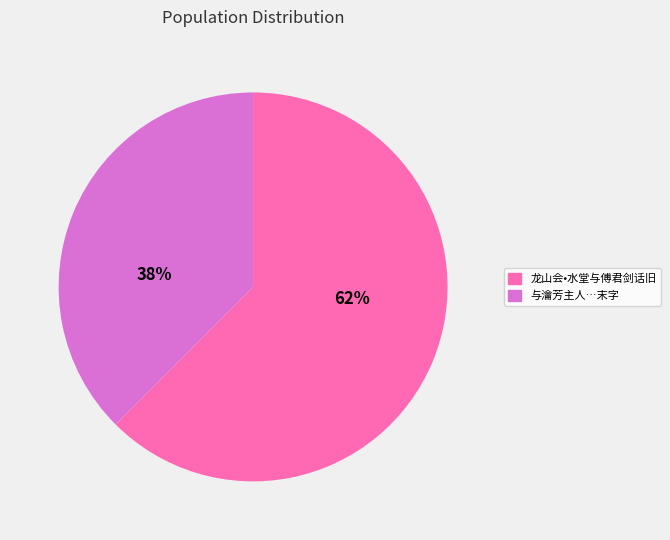

Is there a majority slice in this chart?

Yes